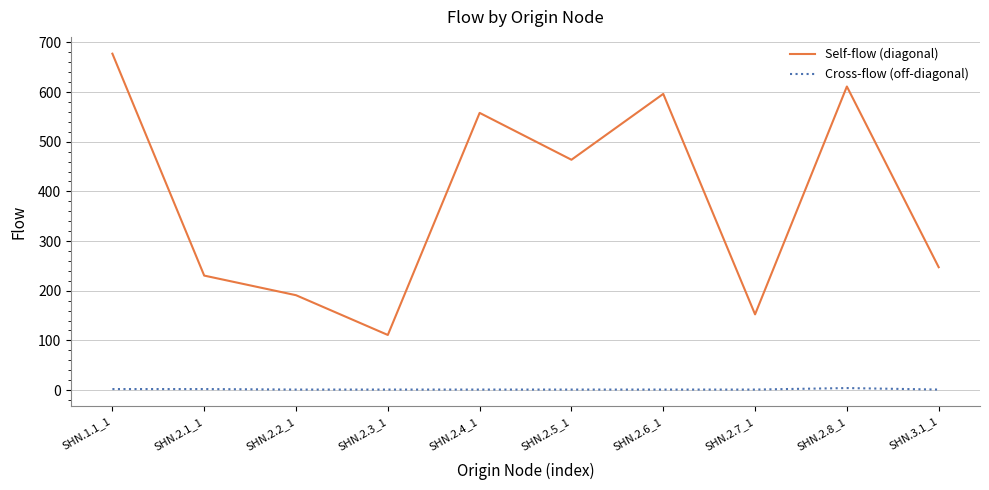

Does the chart have visible grid lines?

Yes